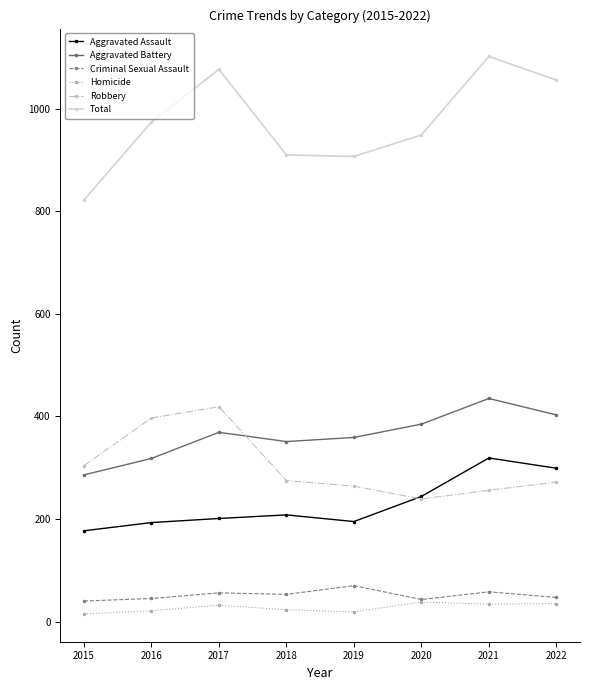

True or false: Aggravated Battery and Total cross at least once.

False